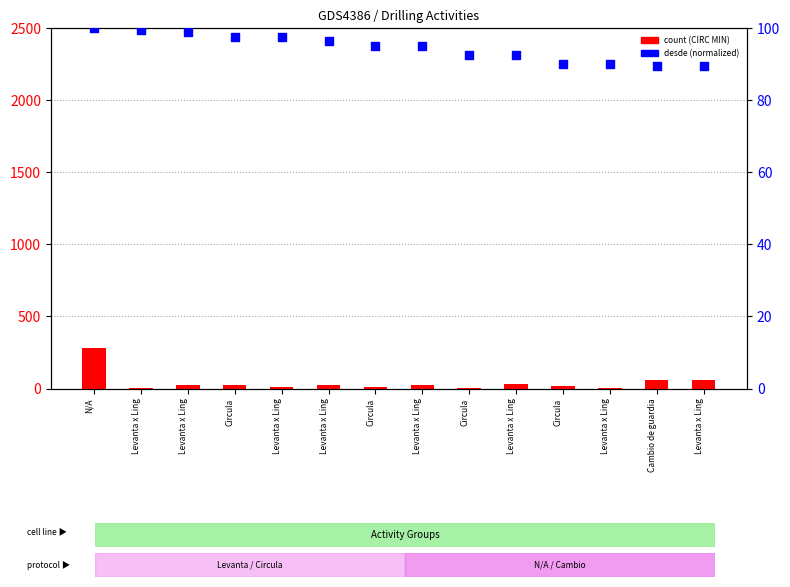

At which category is the sum across all series the highest?

N/A